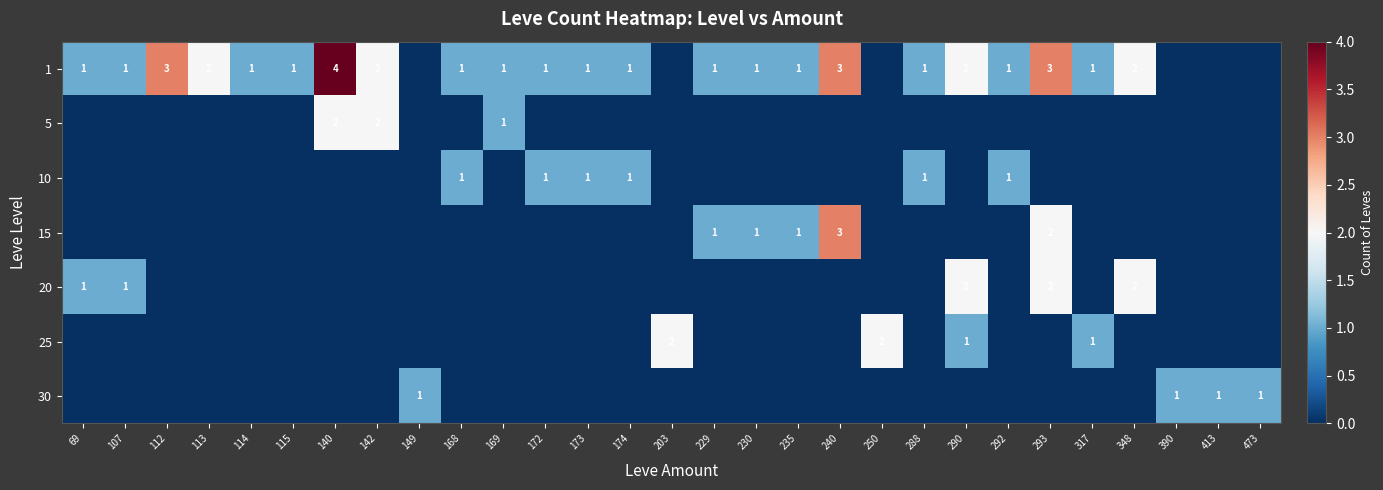

Count the number of categories in the chart.

29